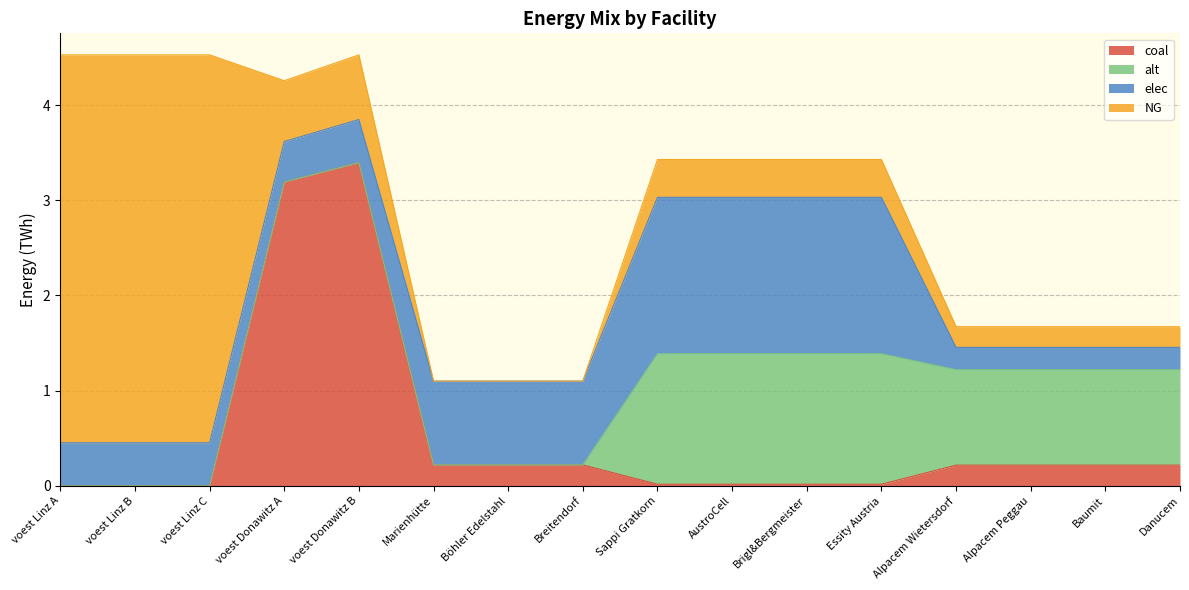

What is the sum of the NG values at voest Donawitz A and Marienhütte?

0.6